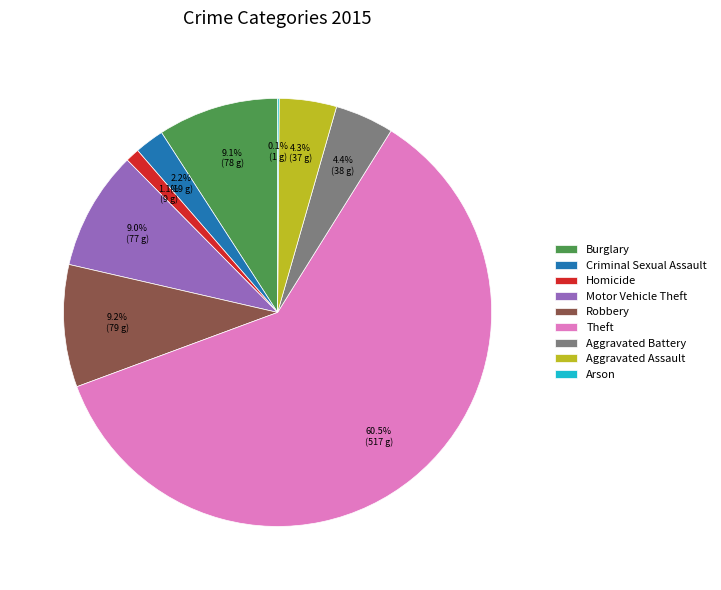

Combined, do Criminal Sexual Assault and Theft account for over 50%?

Yes